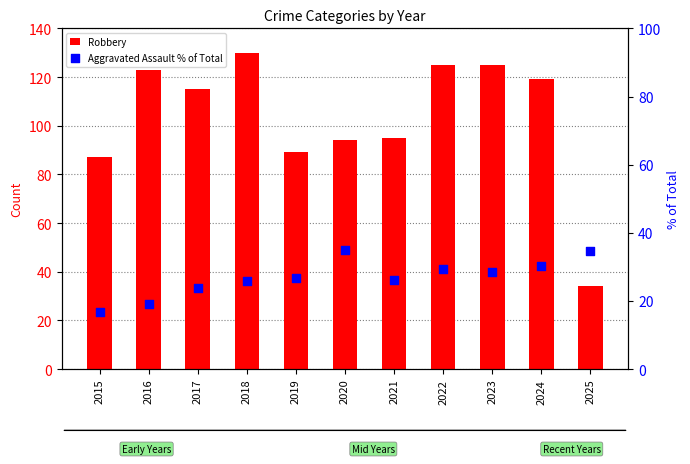

Which series reaches the minimum Y coordinate?

Aggravated Assault % of Total